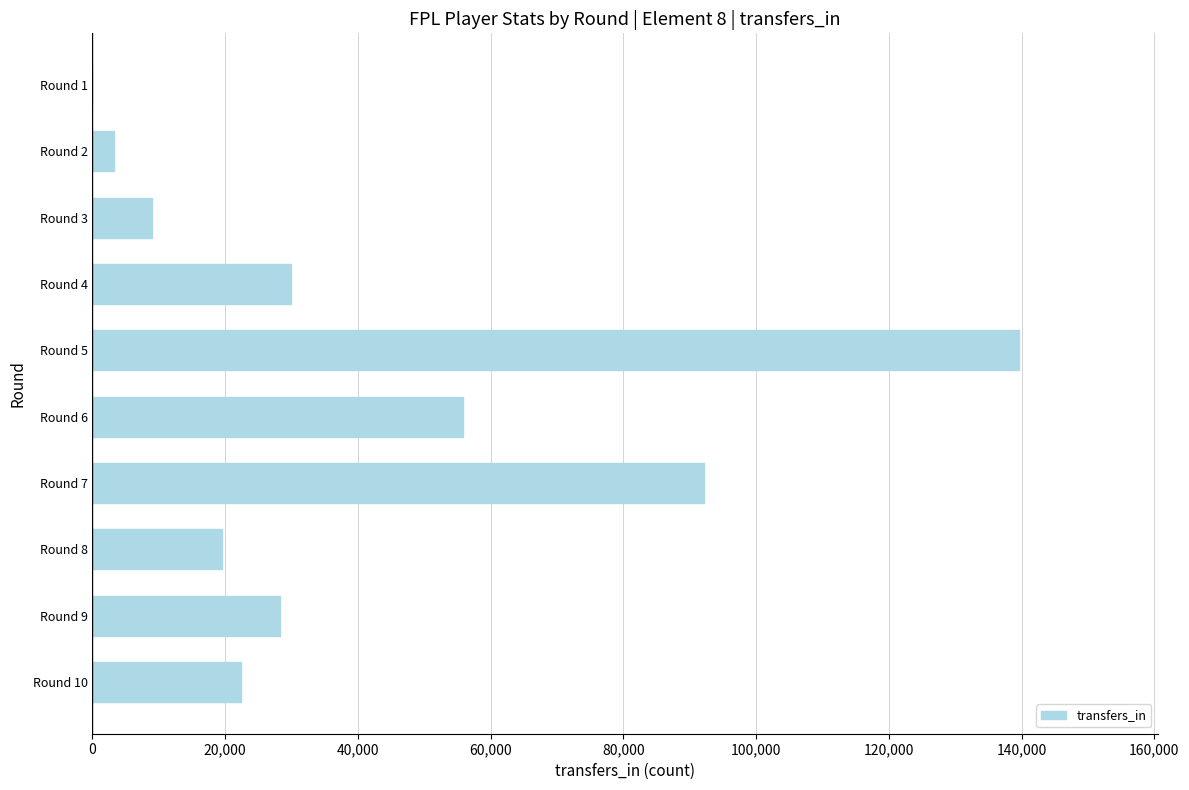

What is the average value?

39982